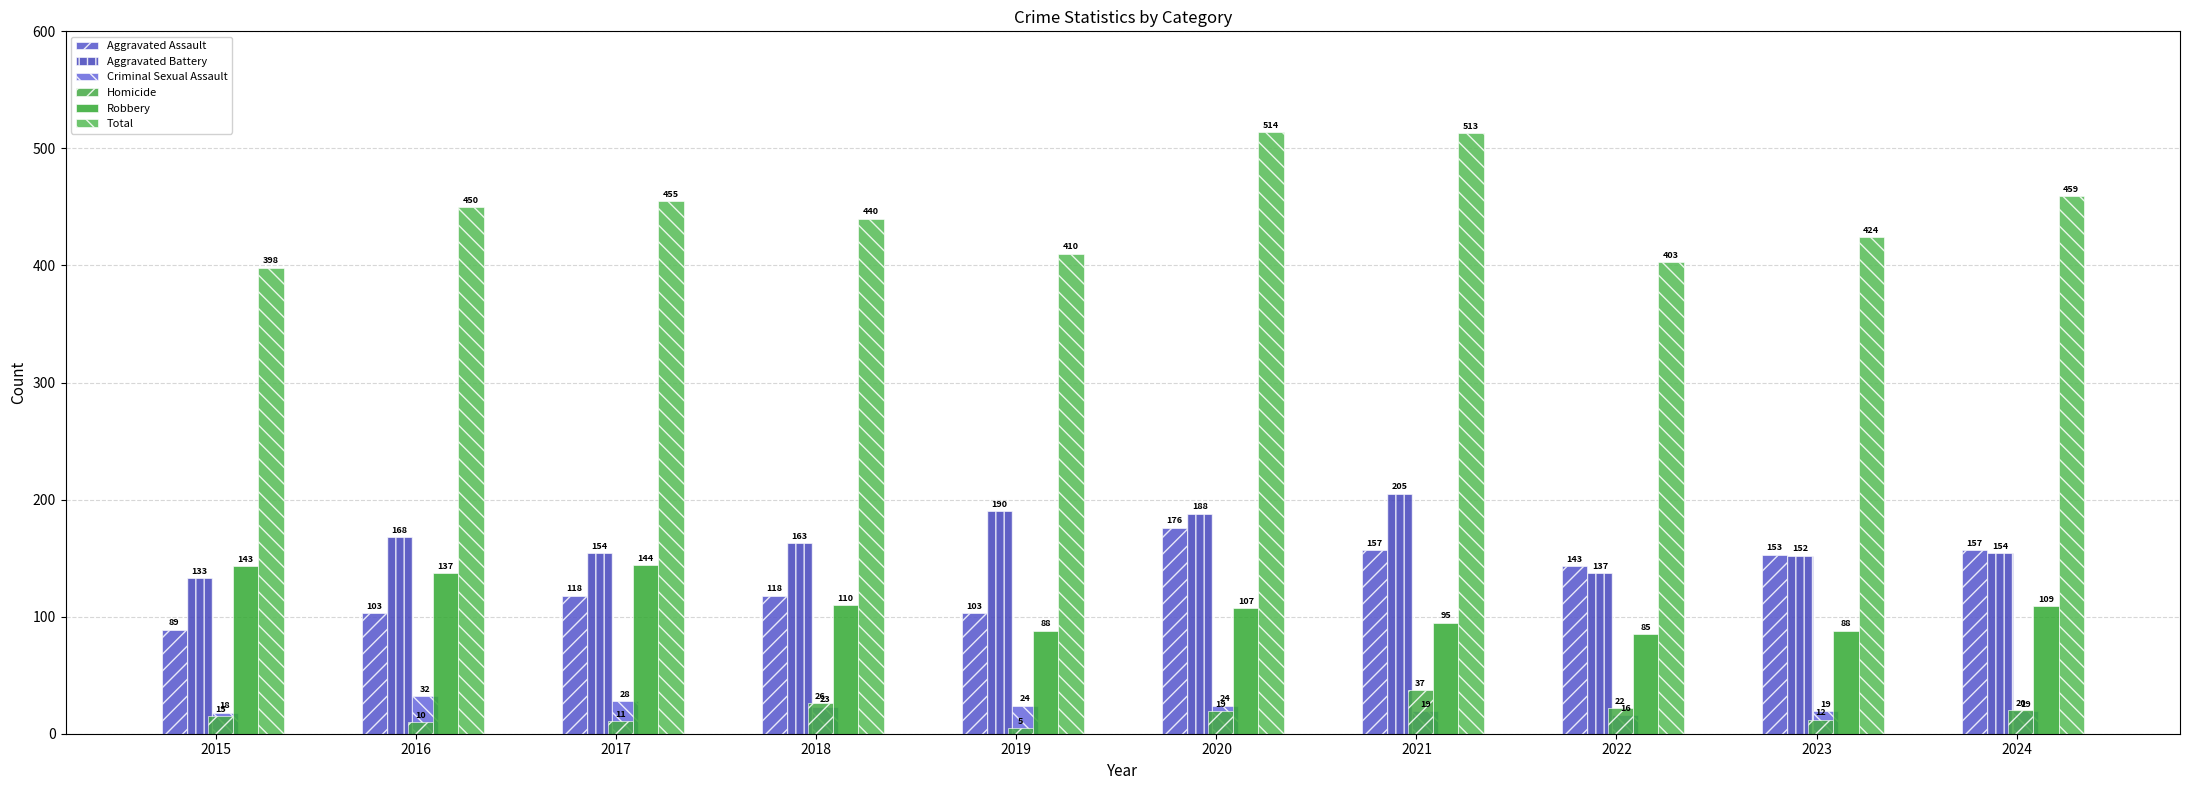

How many categories are shown in the chart?

10